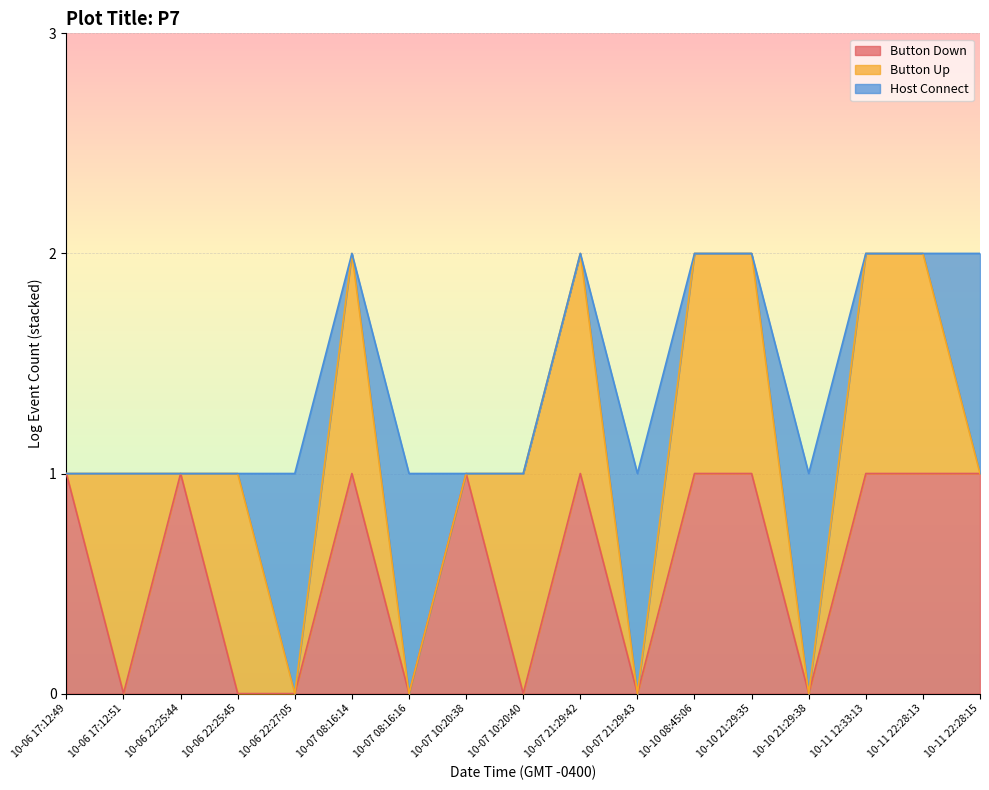

Between which two adjacent categories do Host Connect and Button Down first intersect?

2020-10-06 22:27:05 and 2020-10-07 08:16:14